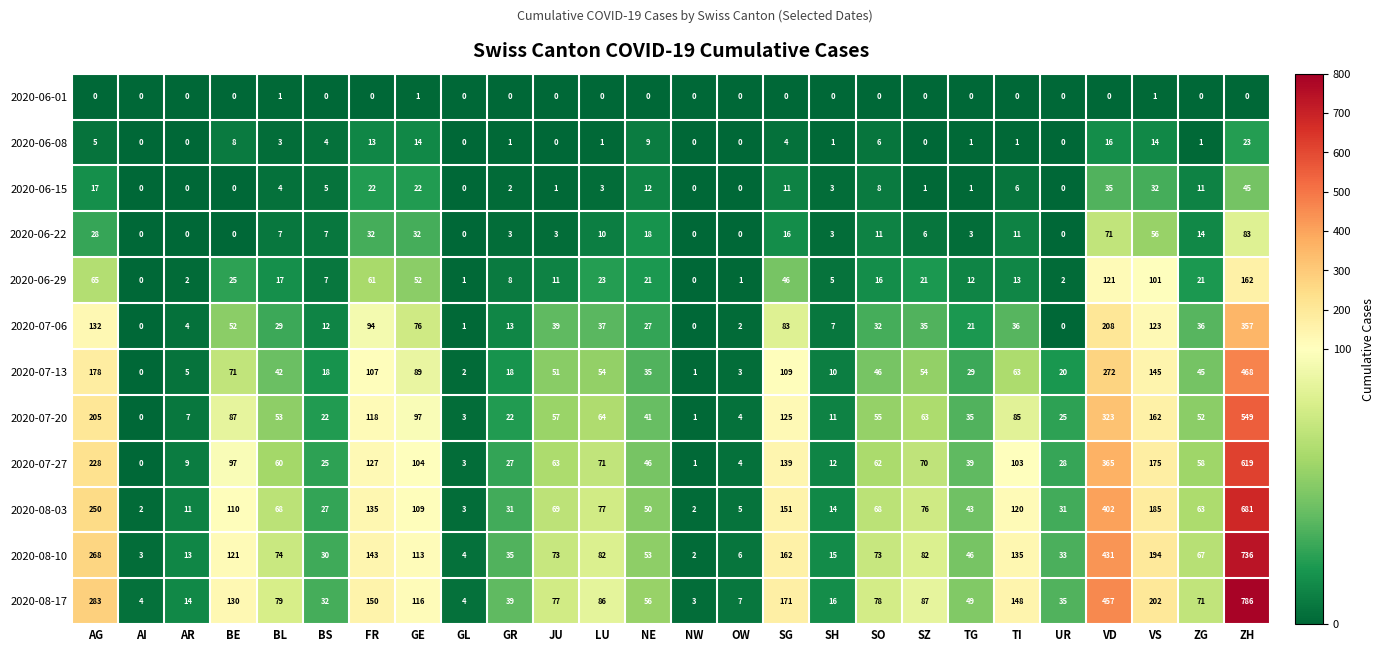

Which series has the largest total across all categories?

2020-08-17